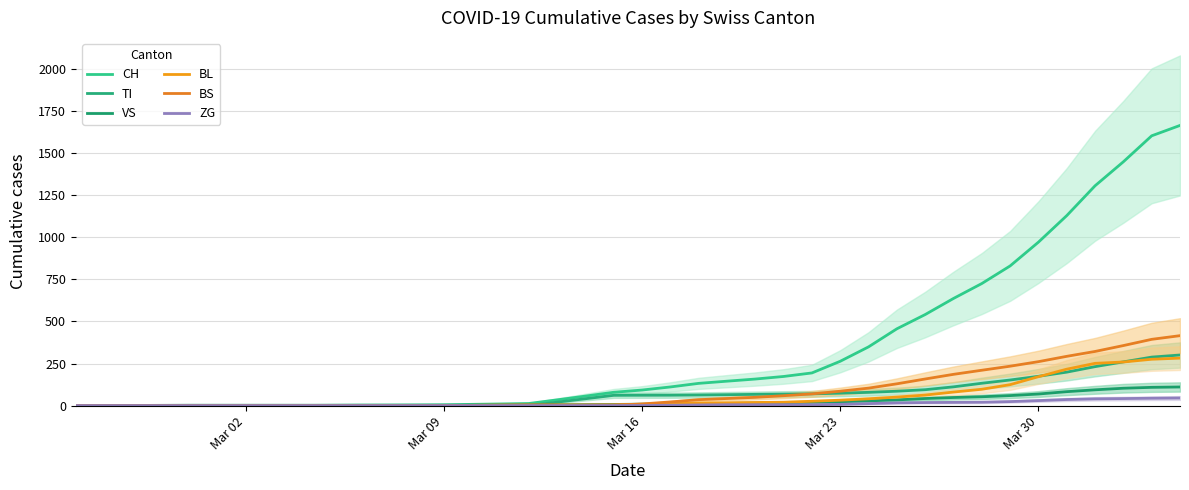

True or false: BS and CH intersect in this chart.

False